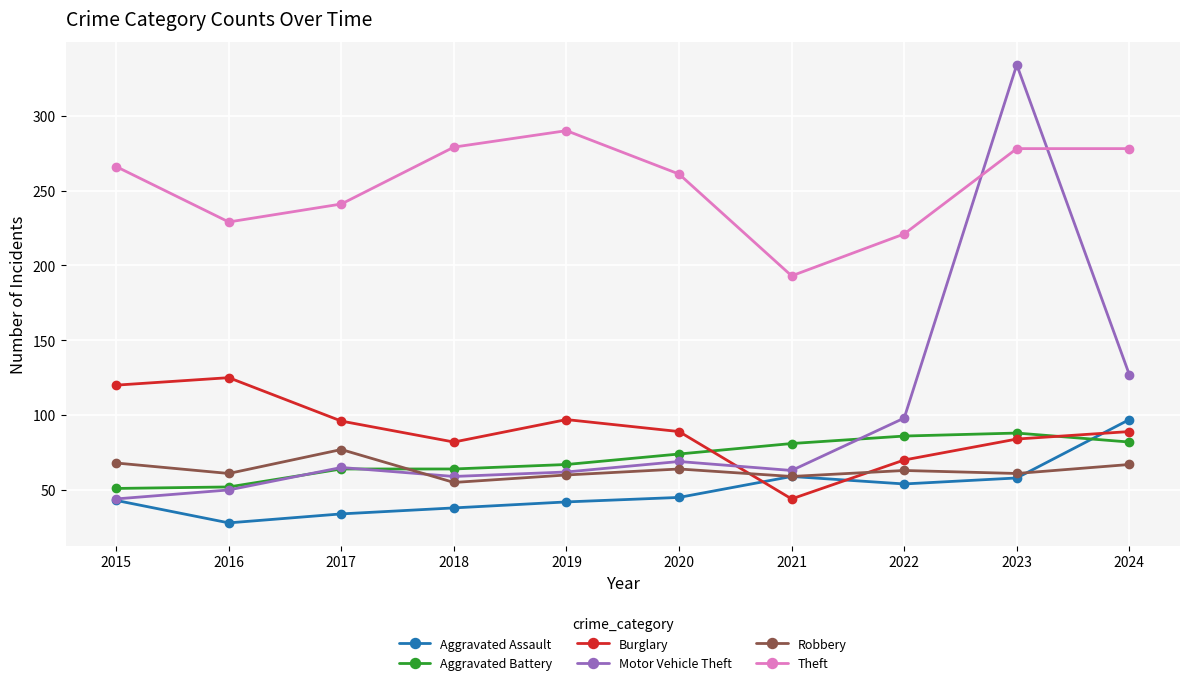

True or false: Burglary has more than 1 points higher than both neighbors.

True